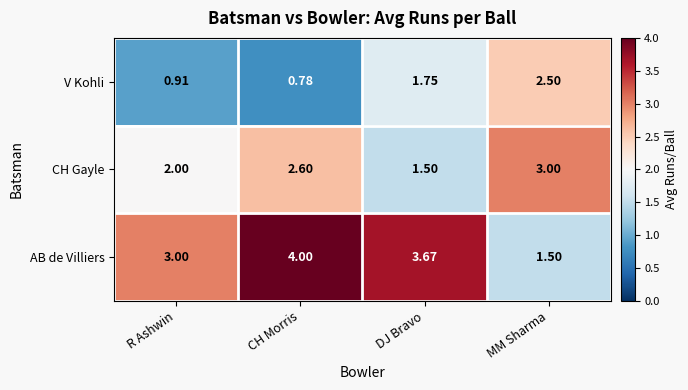

Which series has the largest range (max minus min)?

AB de Villiers